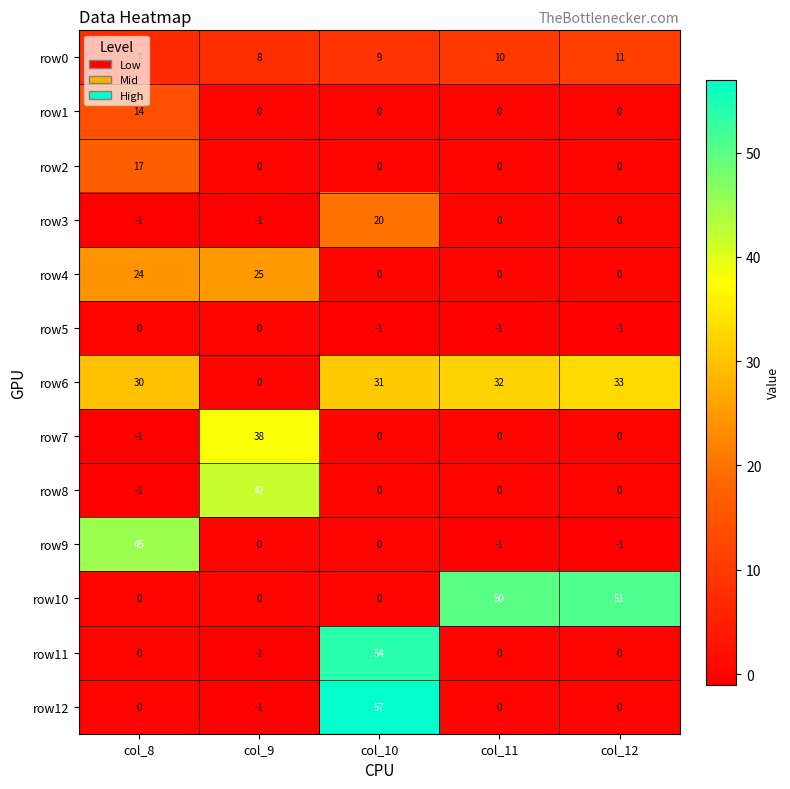

Rank the categories by row0 value from lowest to highest.

col_8, col_9, col_10, col_11, col_12